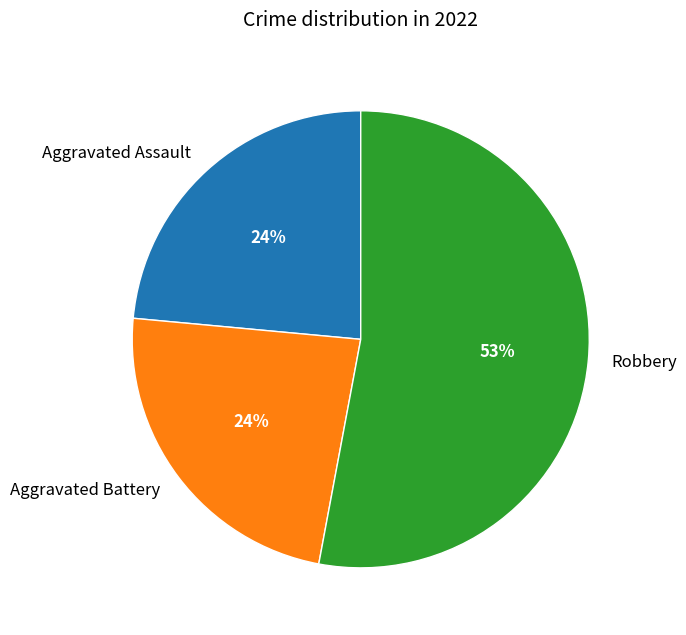

Count the number of slices in the pie.

3